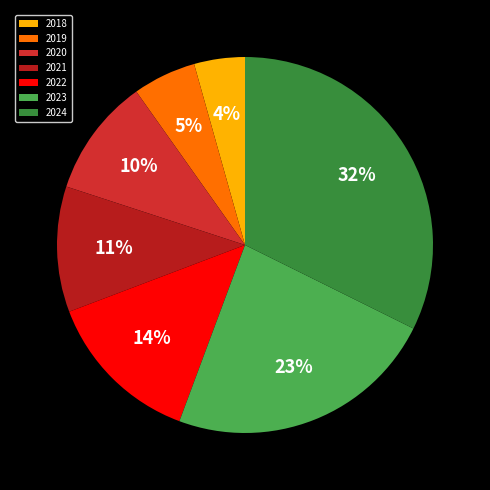

True or false: 2019 accounts for 5% of the total.

True